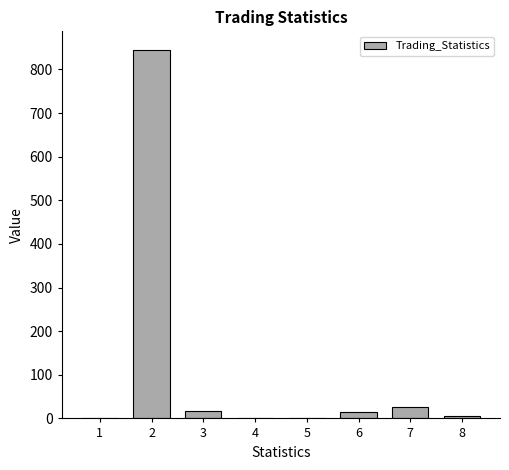

What is the greatest value displayed?

845.0